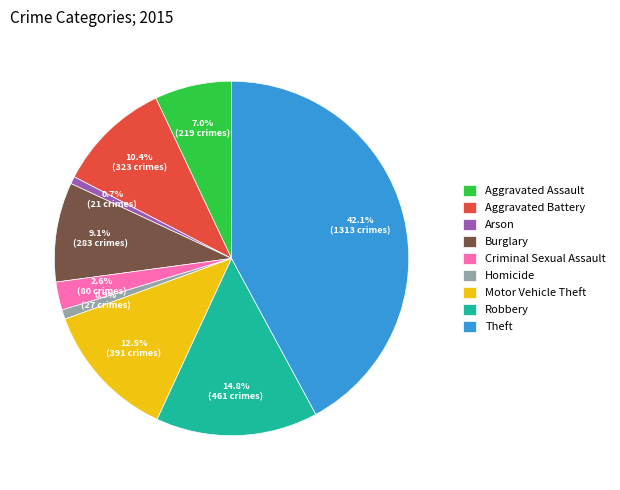

Is it true that Homicide is 11% of the pie?

False